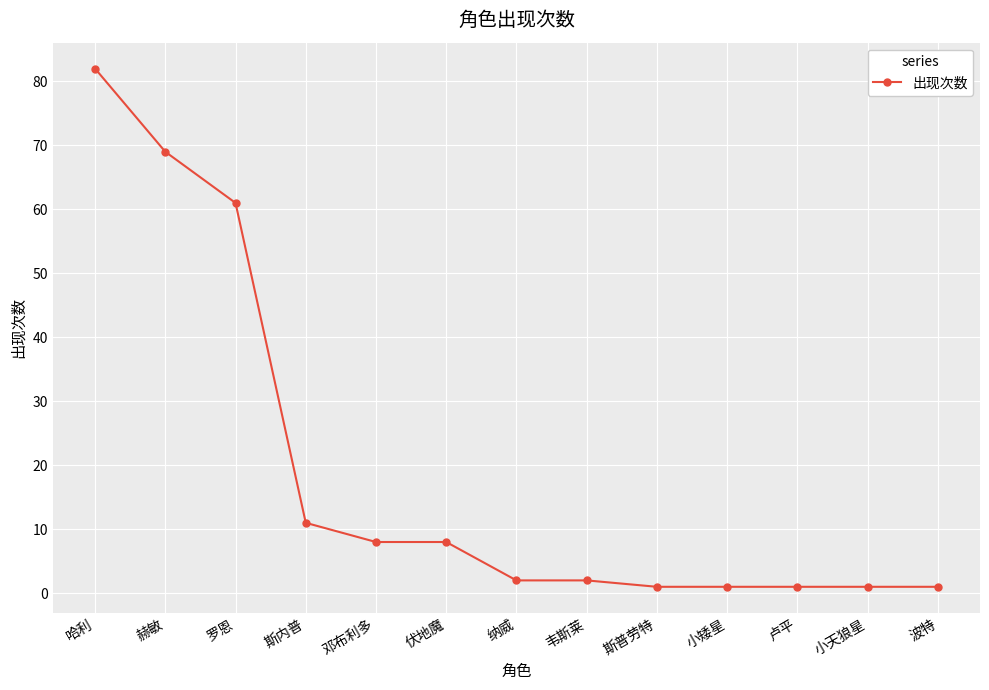

Reading left to right, list all the values displayed in this chart.

82	69	61	11	8	8	2	2	1	1	1	1	1